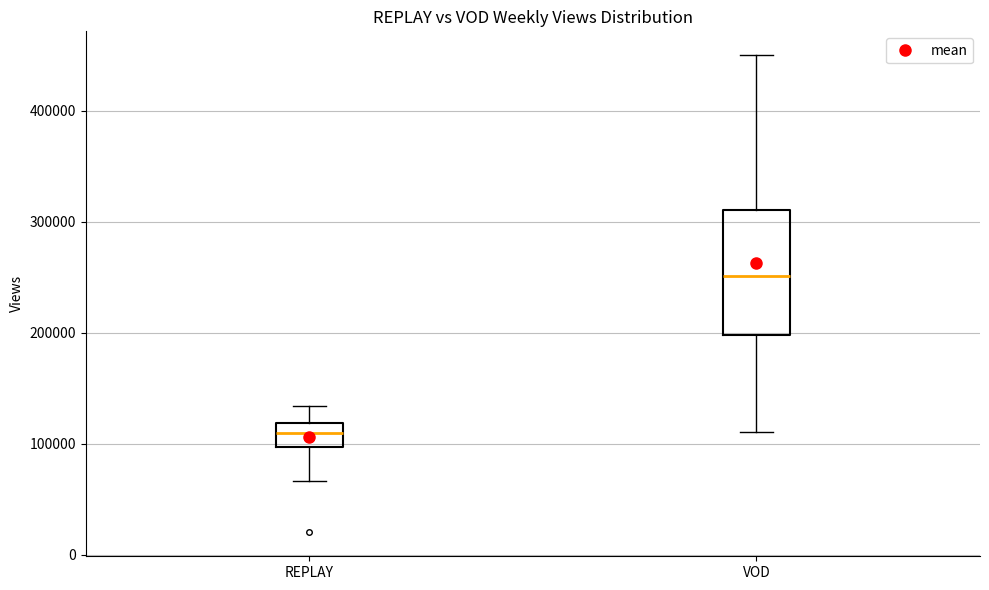

Where does the lower whisker of the box for VOD end on the y-axis? The values are not printed on the chart, so give them approximately, as read against the axis.

110000